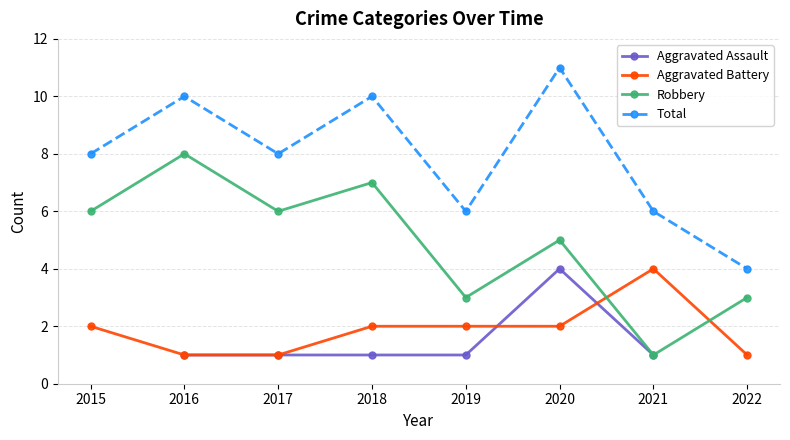

How many values in the Total series exceed 8?

3